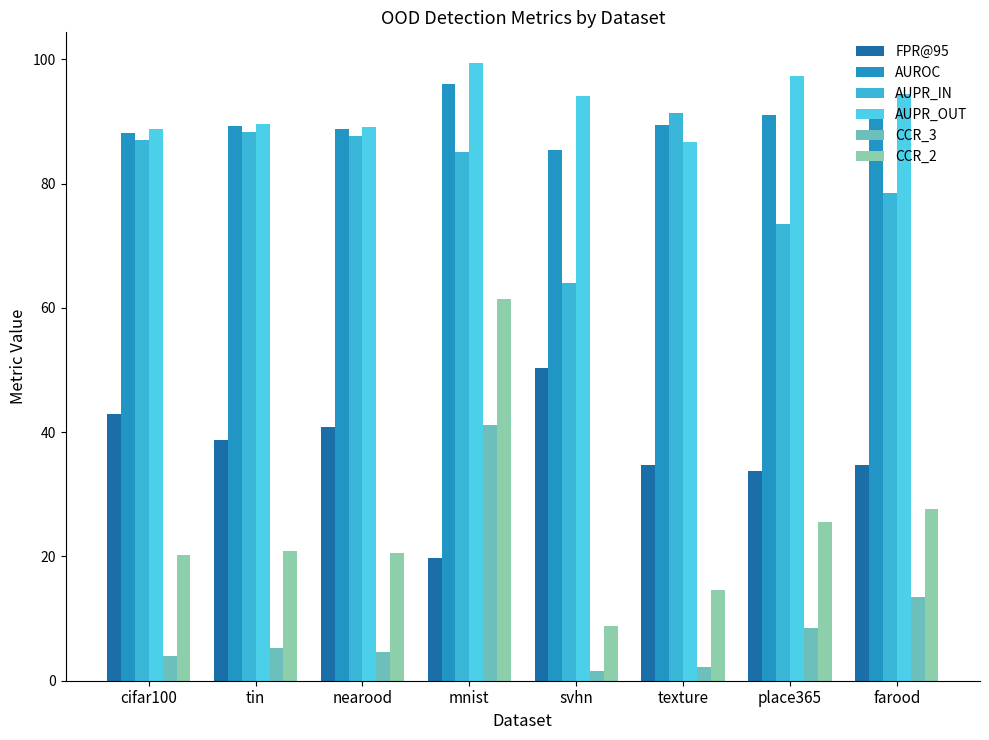

Reading left to right, list all the values displayed in this chart.

FPR@95: cifar100=42.9	tin=38.8	nearood=40.8	mnist=19.8	svhn=50.4	texture=34.7	place365=33.7	farood=34.6
AUROC: cifar100=88.2	tin=89.2	nearood=88.7	mnist=96.1	svhn=85.4	texture=89.4	place365=91.1	farood=90.5
AUPR_IN: cifar100=87.1	tin=88.3	nearood=87.7	mnist=85.1	svhn=64.0	texture=91.3	place365=73.6	farood=78.5
AUPR_OUT: cifar100=88.8	tin=89.6	nearood=89.2	mnist=99.4	svhn=94.2	texture=86.8	place365=97.4	farood=94.4
CCR_3: cifar100=4.0	tin=5.2	nearood=4.6	mnist=41.2	svhn=1.6	texture=2.2	place365=8.5	farood=13.4
CCR_2: cifar100=20.2	tin=20.8	nearood=20.5	mnist=61.5	svhn=8.9	texture=14.7	place365=25.5	farood=27.6